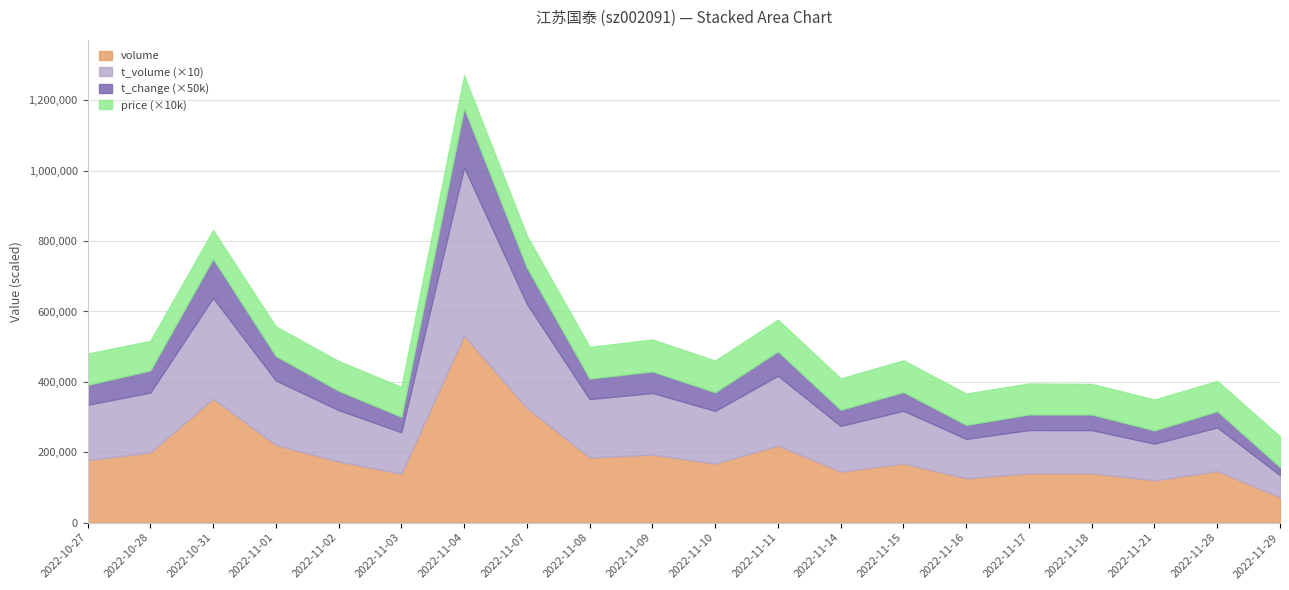

True or false: t_change has more than 0 points higher than both neighbors.

True